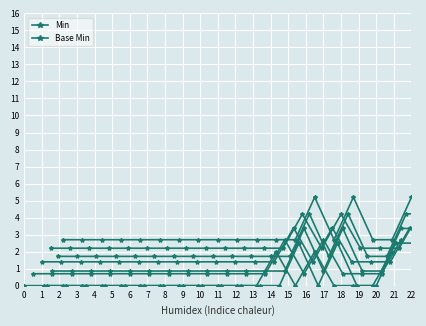

What is the value of the Base Min offset 0 point at the 20th from the left?

2.5